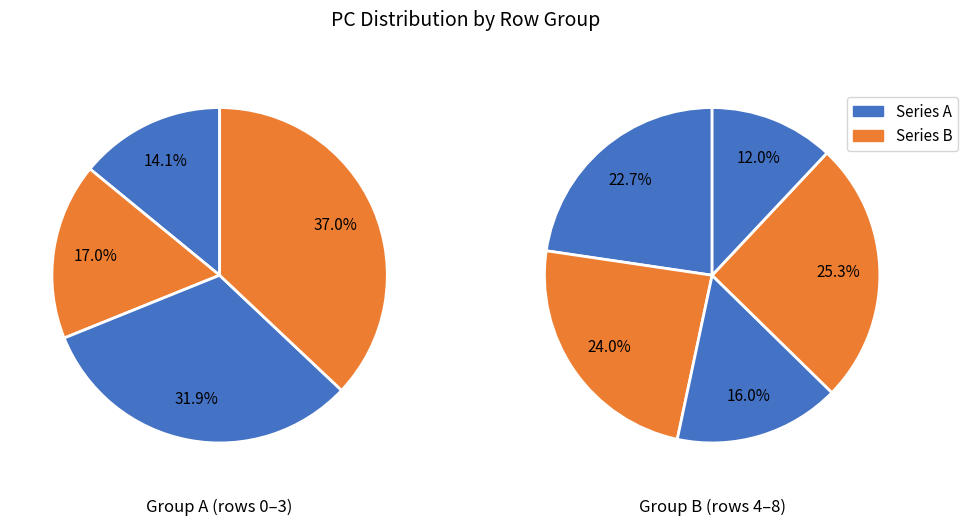

True or false: 6 accounts for 1% of the total.

False